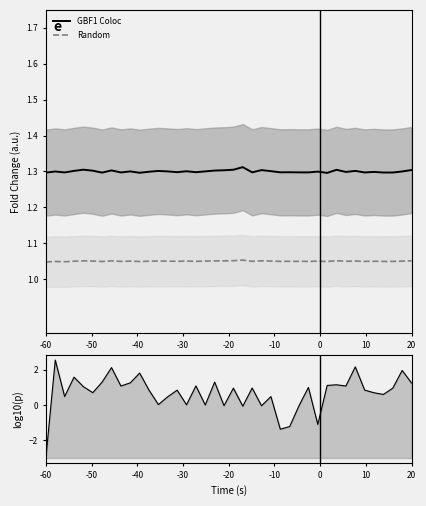

Which category has the lowest value in the Random series?

-60